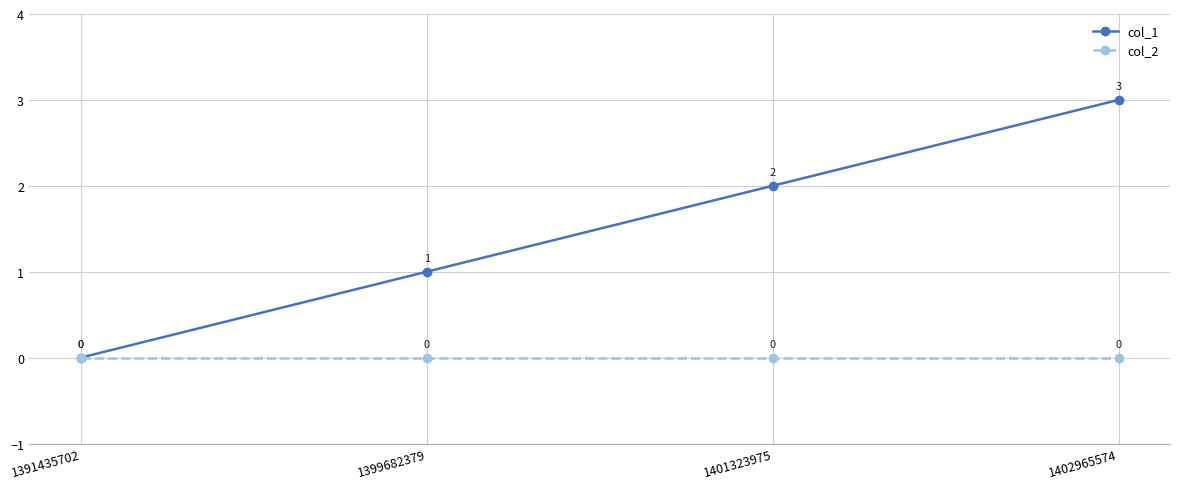

What is the average value of the col_1 series?

2